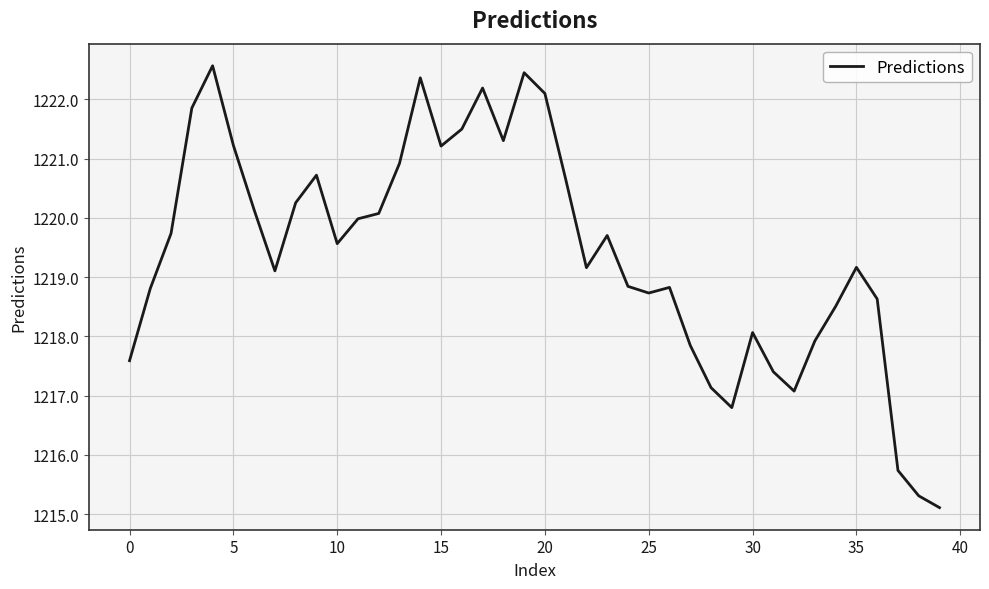

What is the difference between the maximum and minimum values?

7.5